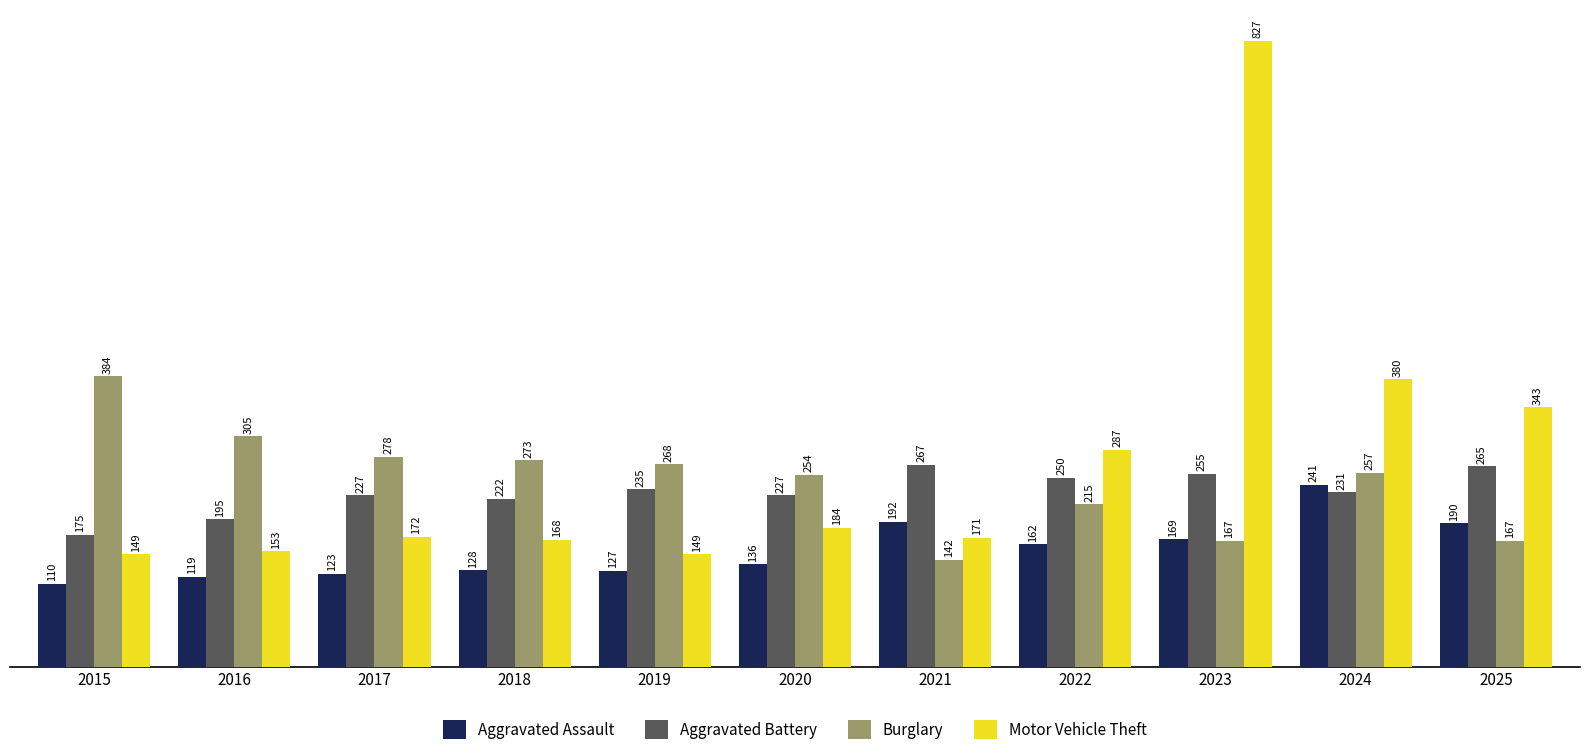

Which series changed the most between 2017 and 2019?

Motor Vehicle Theft